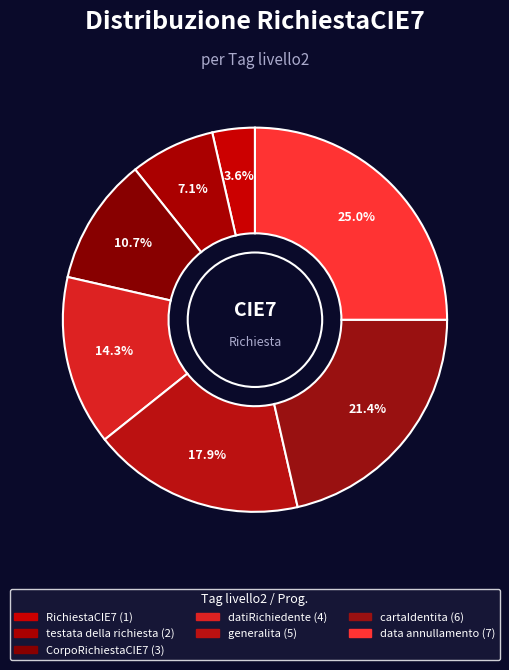

What percentage is the datiRichiedente slice, to the nearest percent?

14%